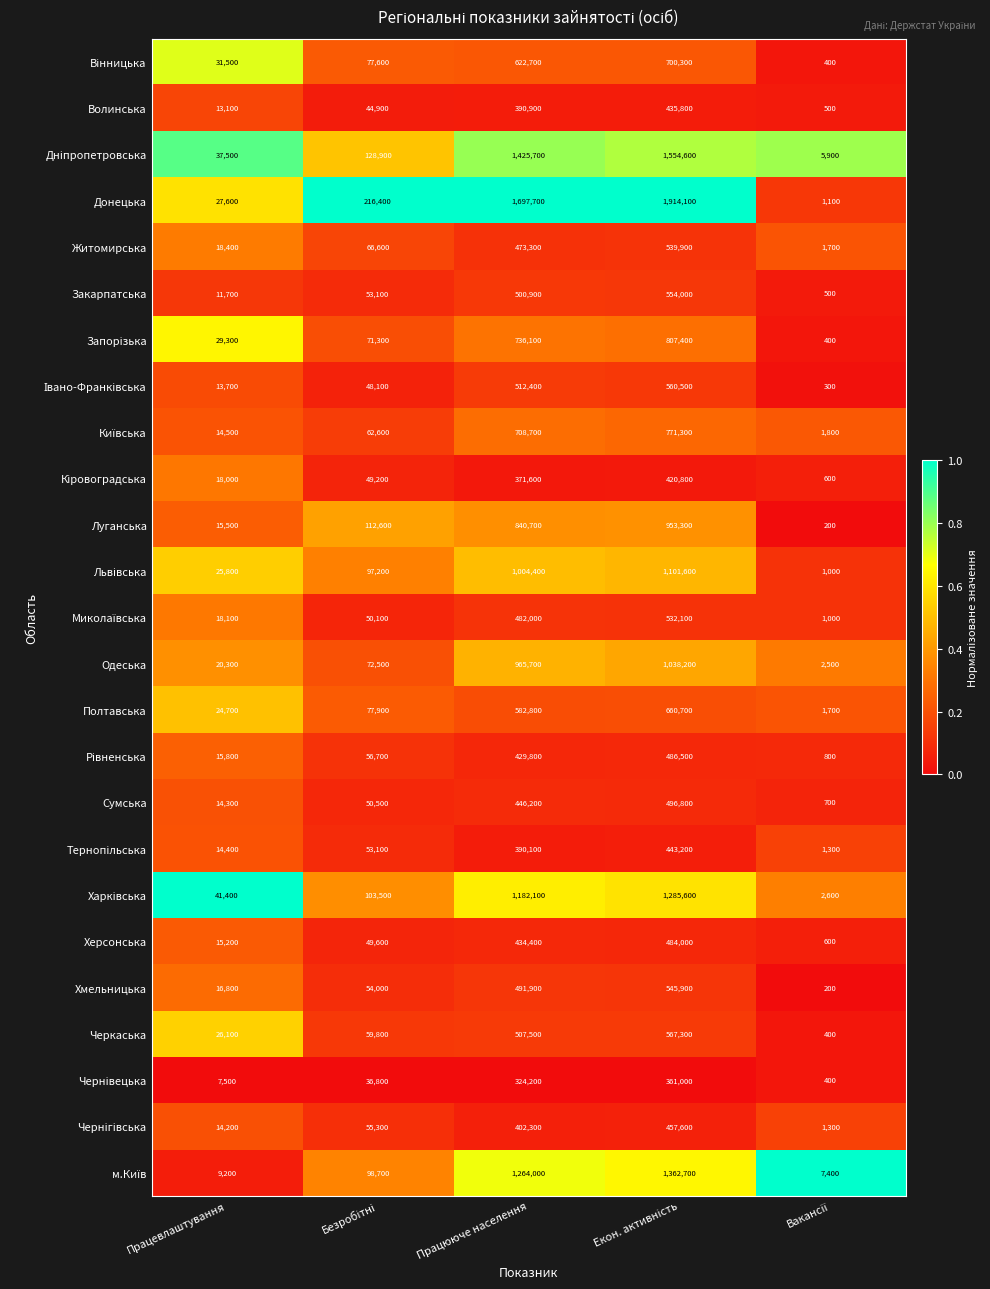

At which label is Донецька closest to 957600?

Працююче населення